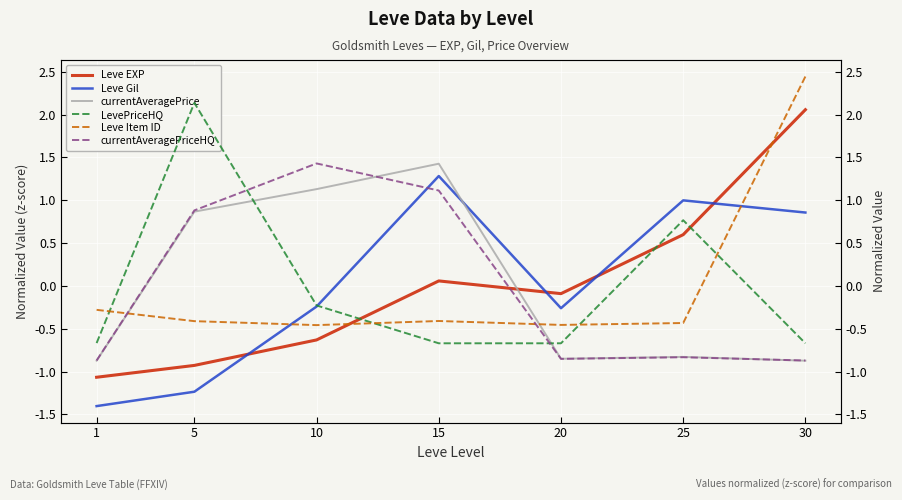

What is the total value across all series at 1?

-5.2